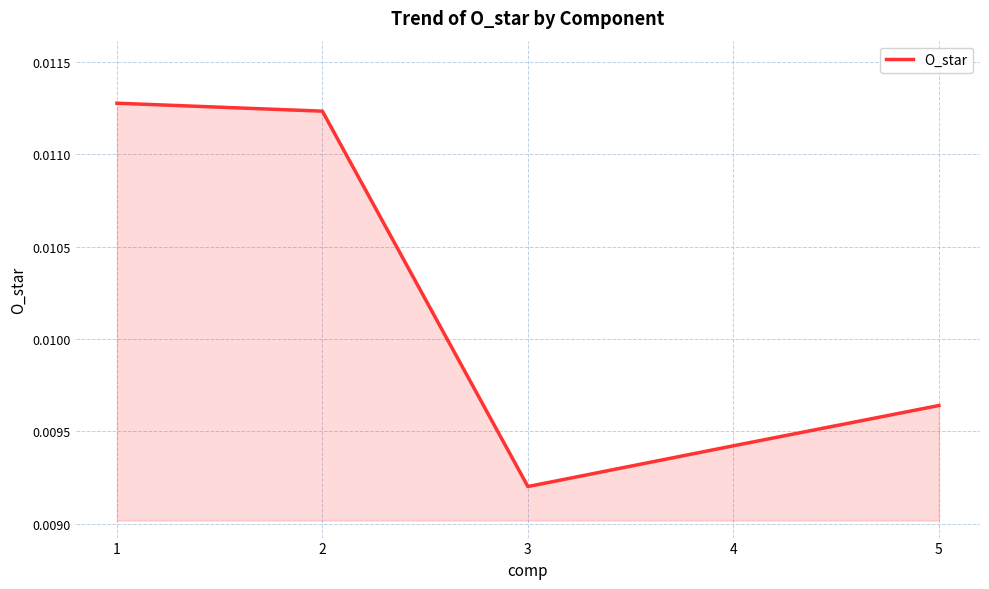

Where is the first local minimum?

3